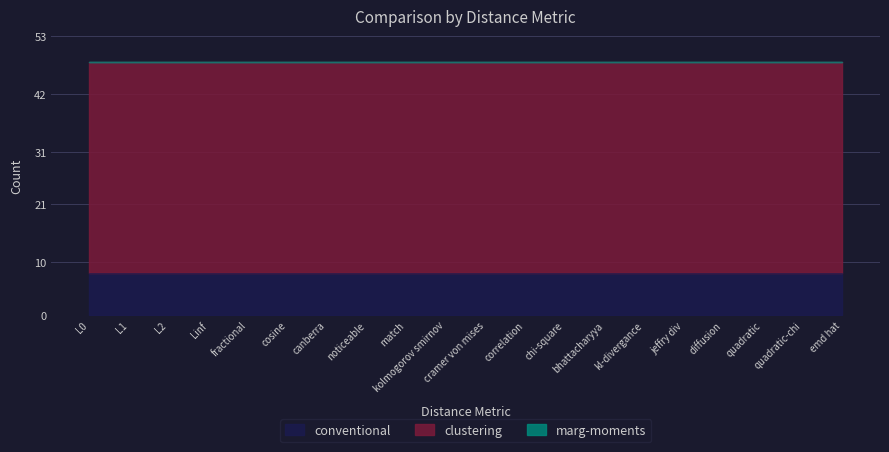

True or false: conventional and marg-moments intersect in this chart.

False